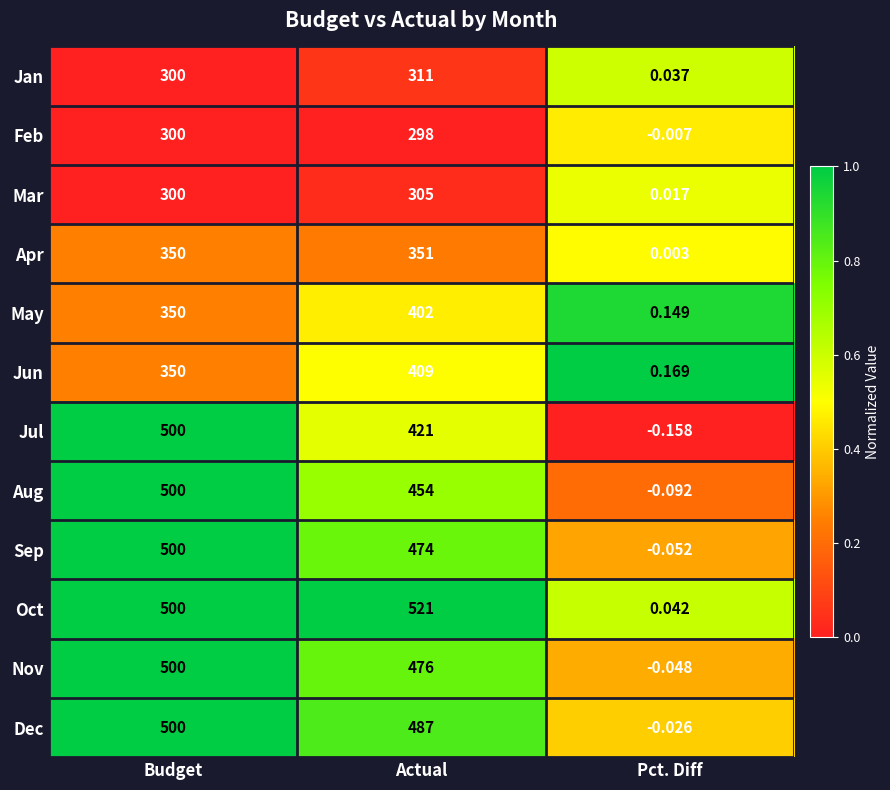

How many categories are shown in the chart?

3